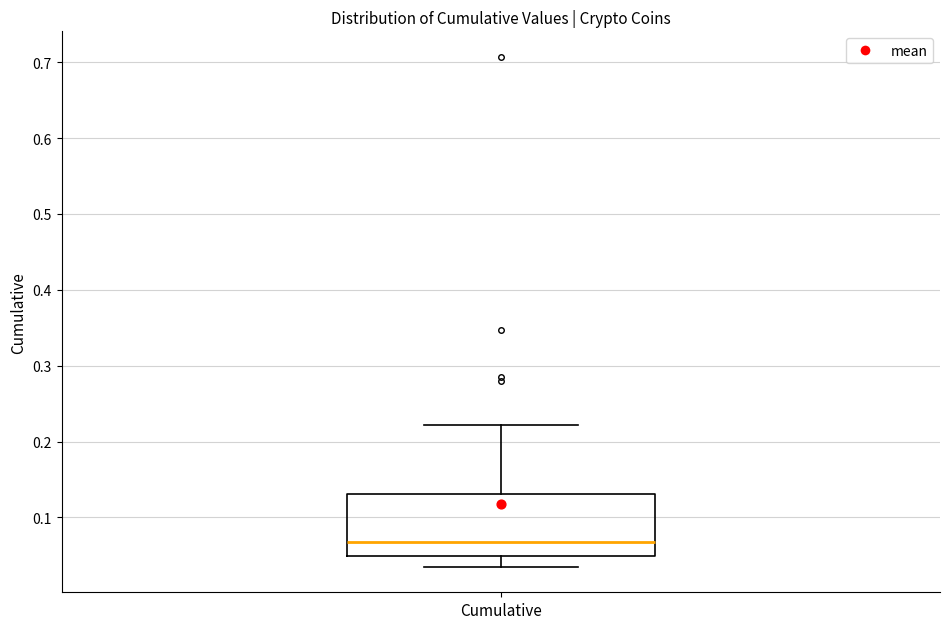

Read this box plot against the y-axis: the position of the median line, the range covered by the box, and the ends of both whiskers. The values are not printed on the chart, so give them approximately, as read against the axis.

median 0.07, box 0.05 to 0.13, whiskers 0.03 to 0.22